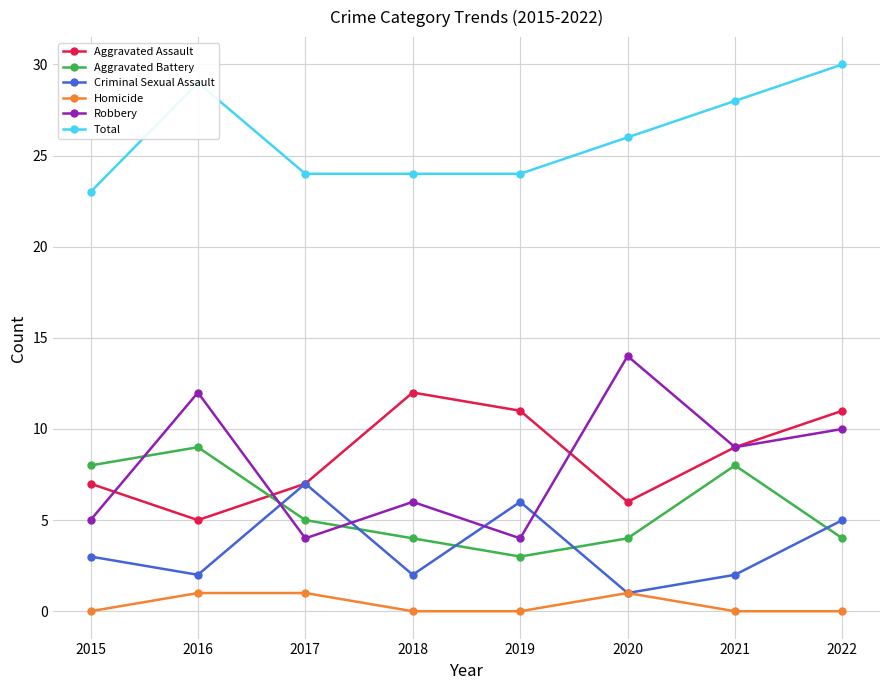

True or false: Aggravated Battery and Total cross at least once.

False